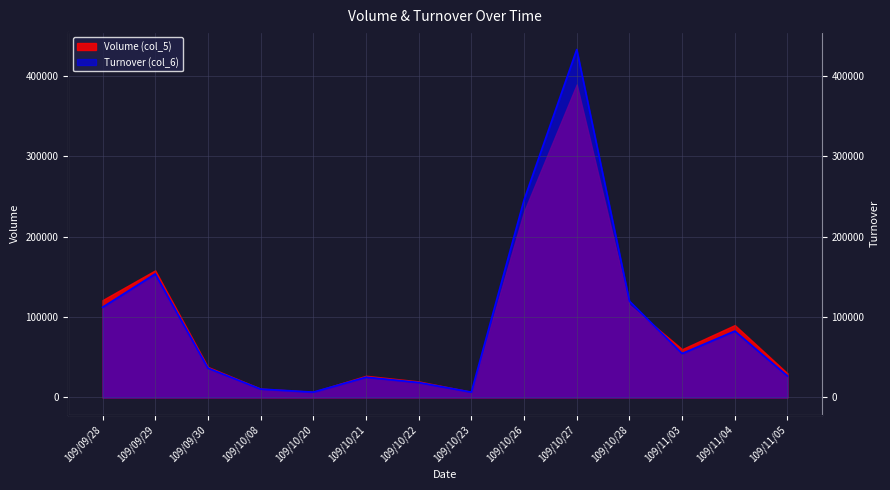

How many points are higher than both their immediate neighbors (excluding endpoints)?

4